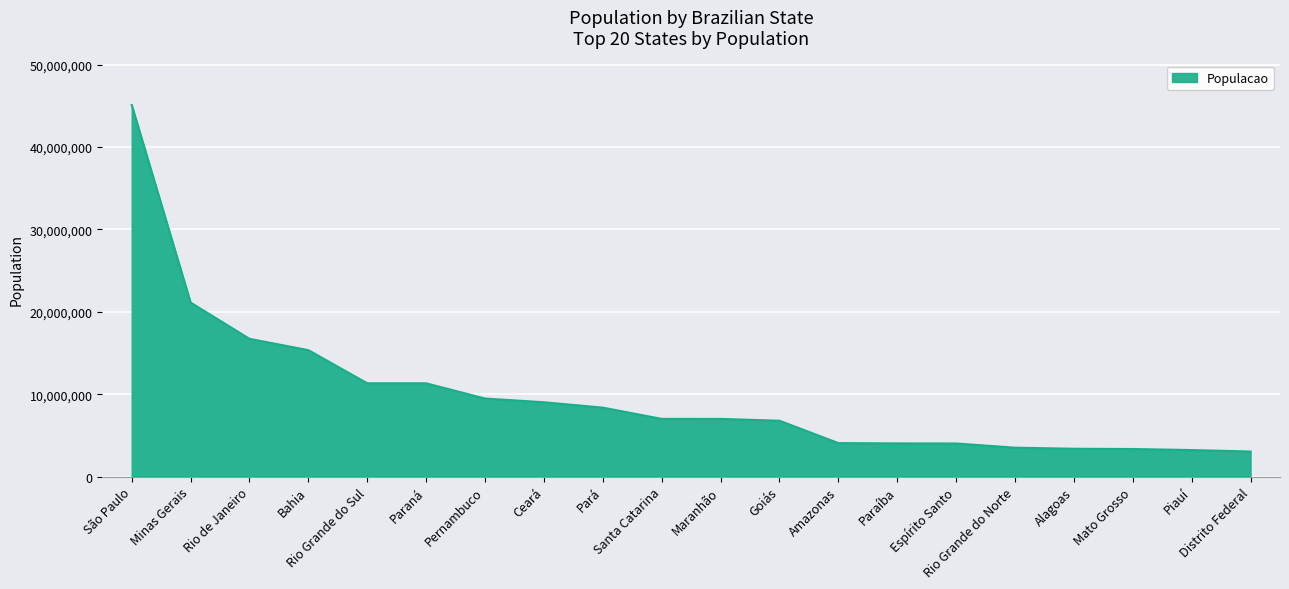

Where is the data nearest to the value 24067155?

Minas Gerais